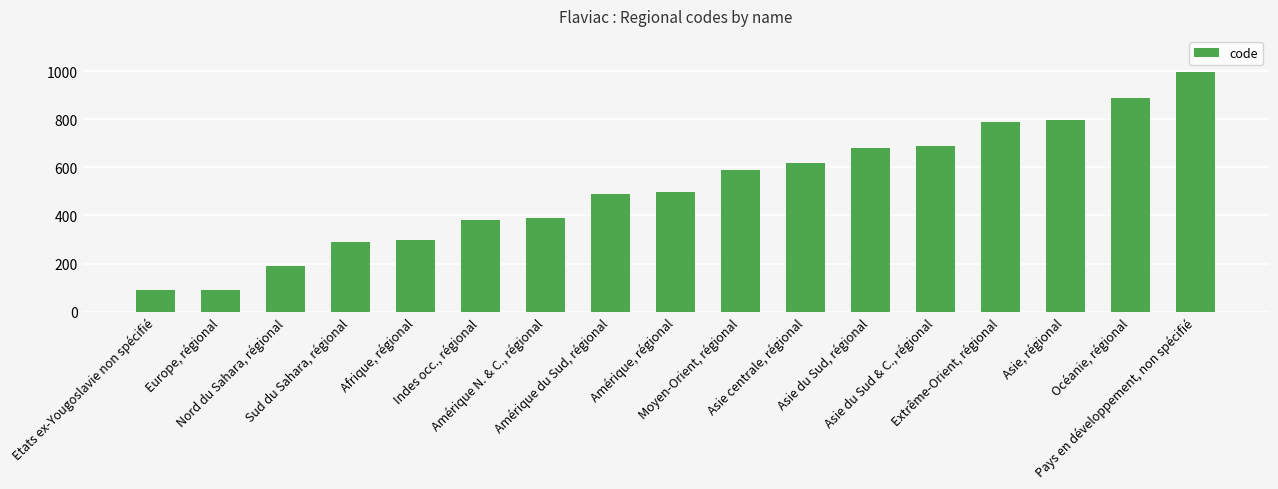

What is the difference between the maximum and minimum values?

910